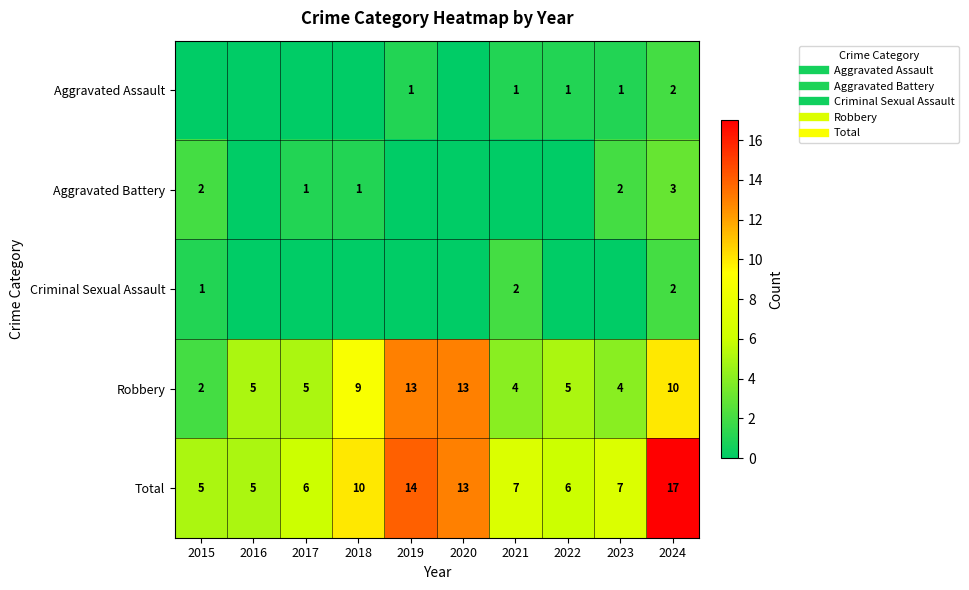

At how many categories does at least one series exceed 16?

1